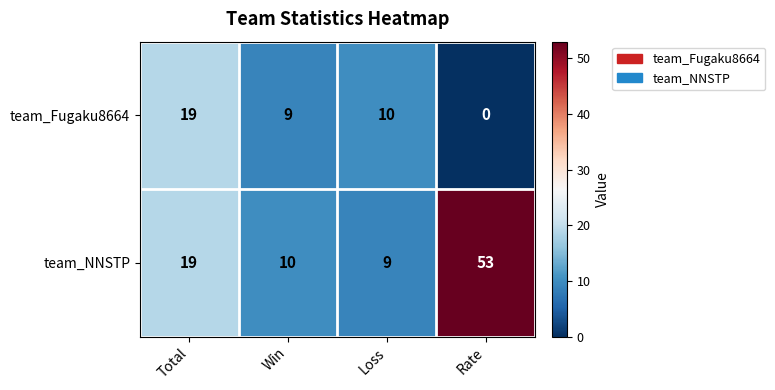

True or false: team_Fugaku8664 has a value of 25 at Total.

False